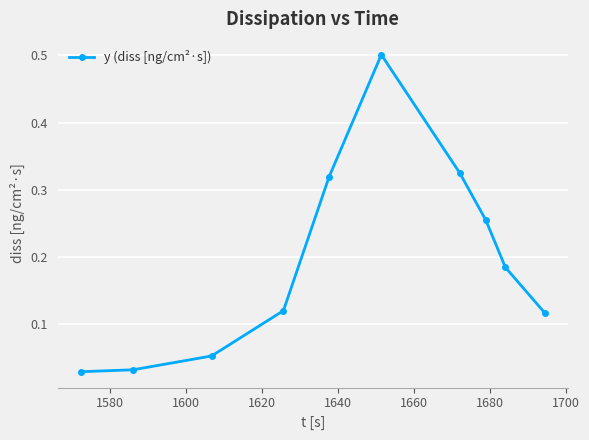

Is this an area chart (filled region under the line)?

No